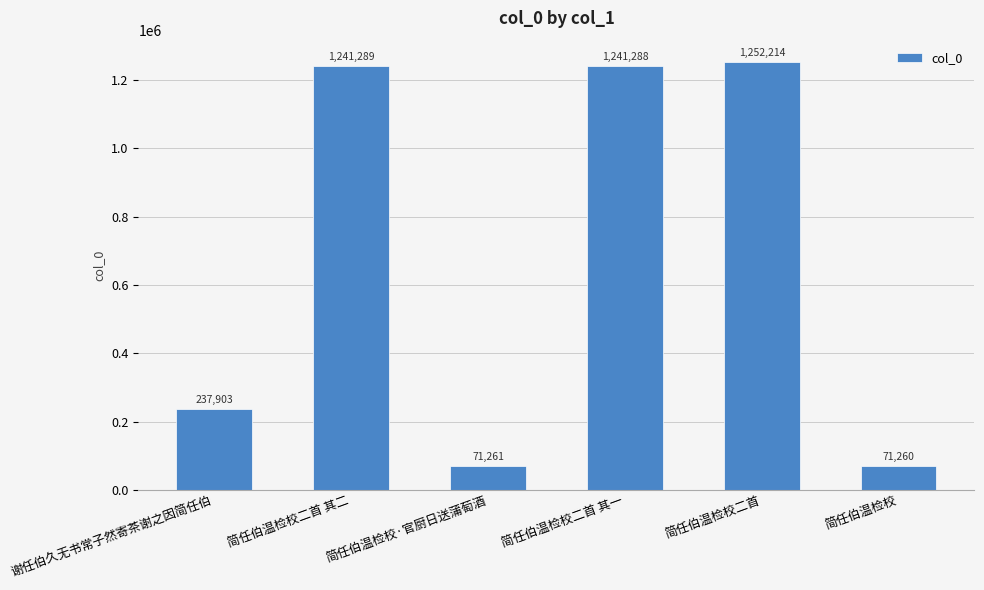

What is the approximate value at 简任伯温检校二首 其二, to the nearest 50?

1241300